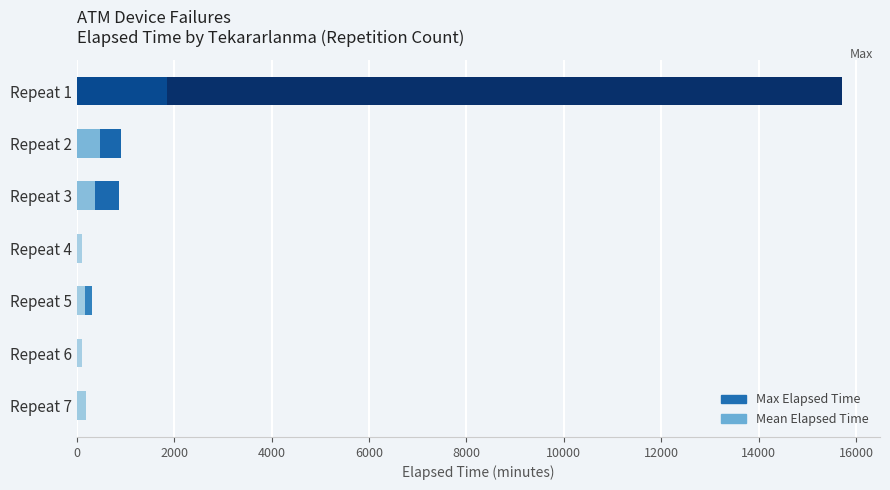

What is the difference between the maximum and second lowest values in the Max Elapsed Time series?

15600.0